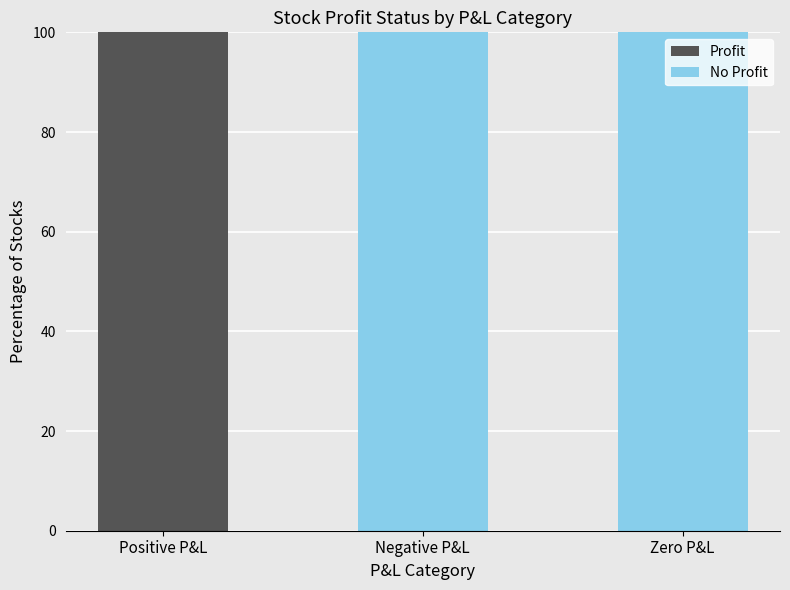

The Profit series shows 100 at Positive P&L. True or false?

True